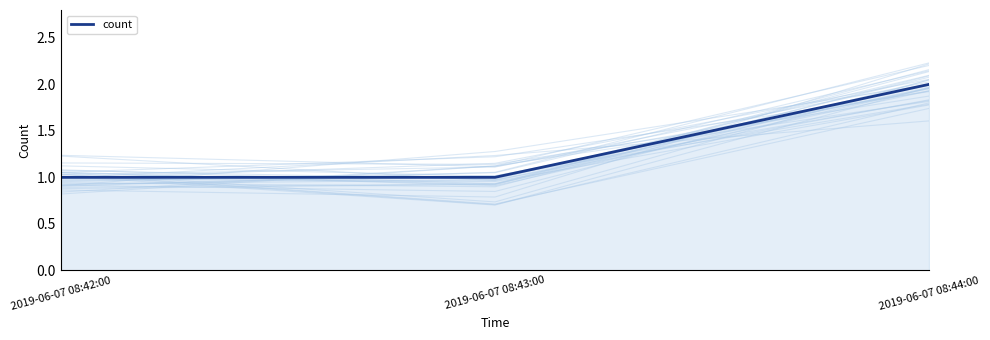

True or false: the data shows 1 at 2019-06-07 08:42:00.

True